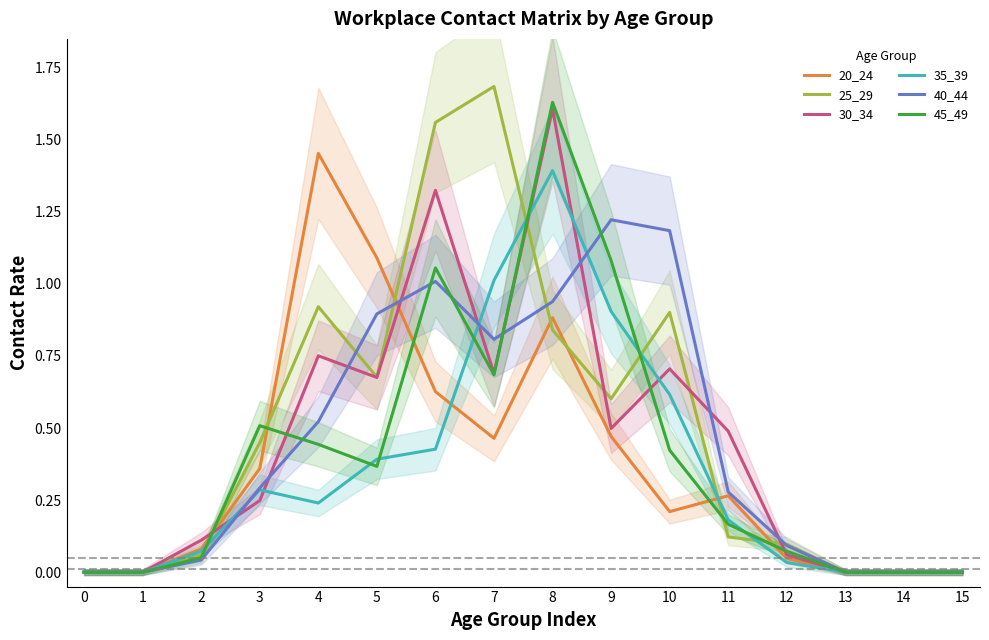

What is the difference between the maximum and second lowest values in the 20_24 series?

1.5